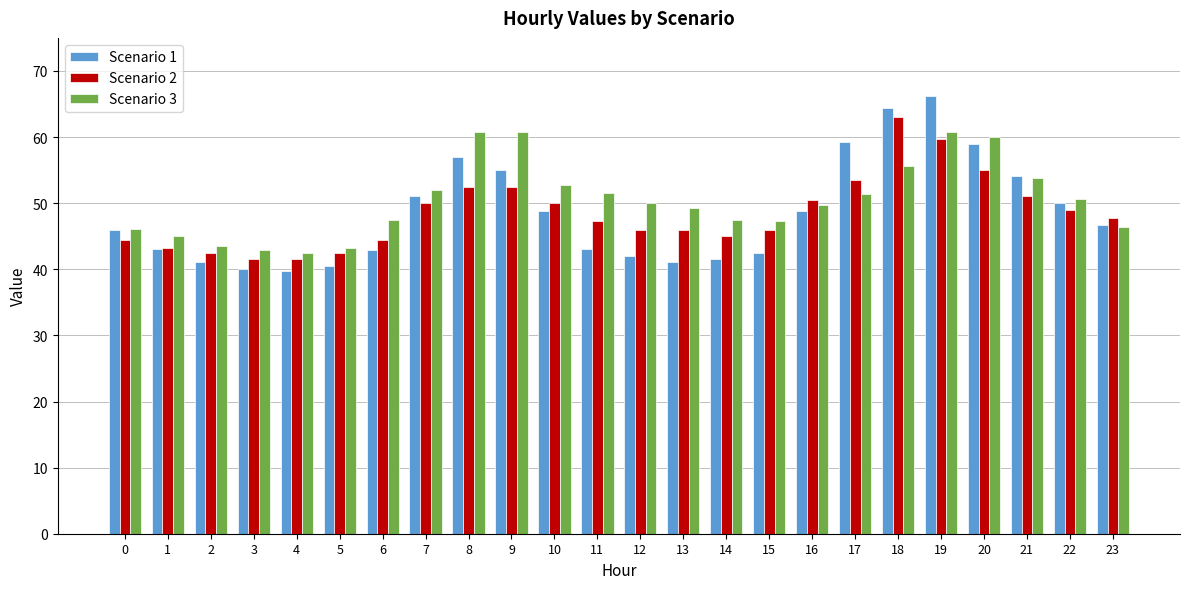

Does the chart contain stacked bars?

No